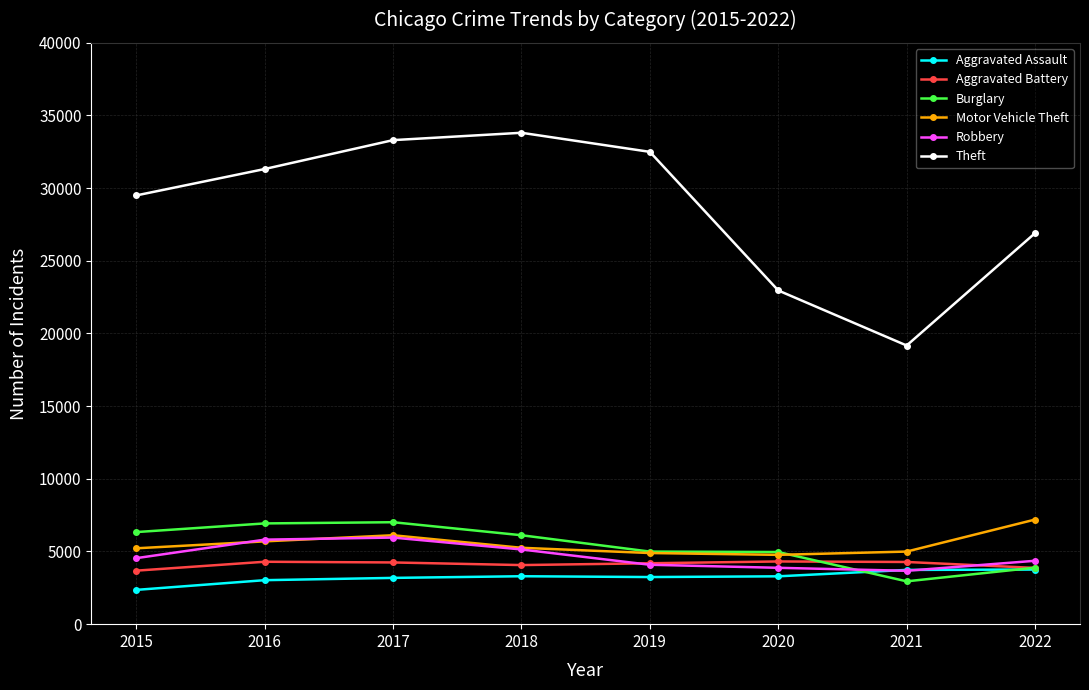

True or false: Burglary has more than 0 points higher than both neighbors.

True